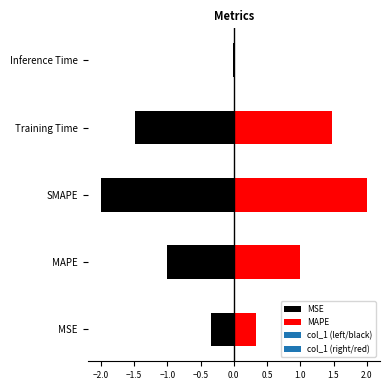

What is the ratio of the value at MAPE to the value at SMAPE?

0.5